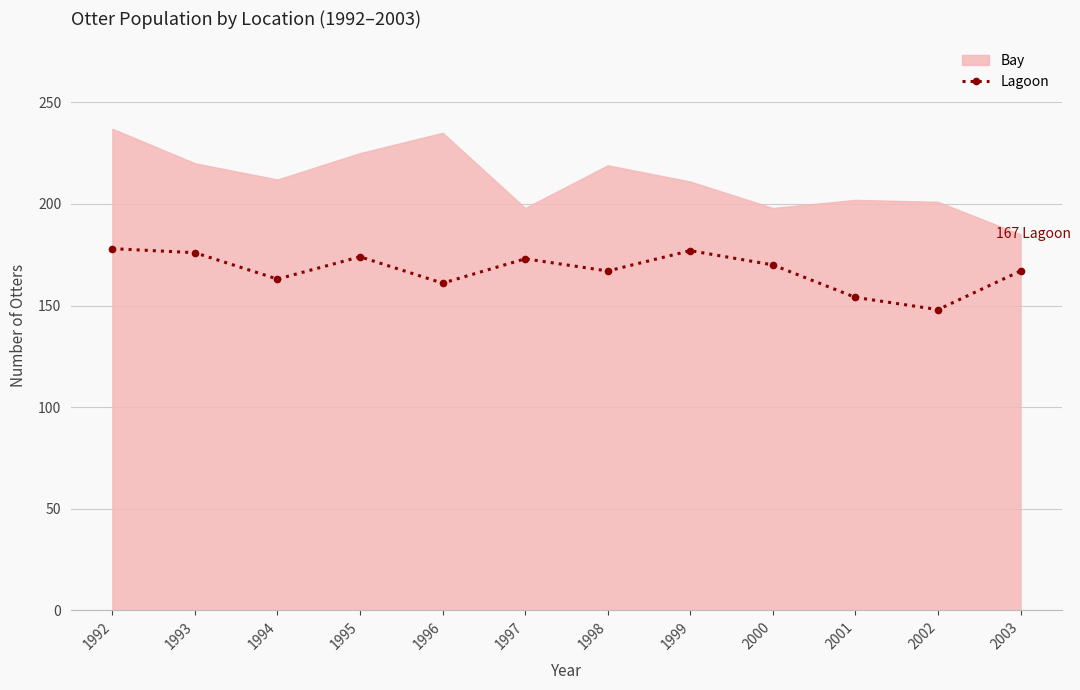

What is the value of the Lagoon point at the 3rd from the left?

163